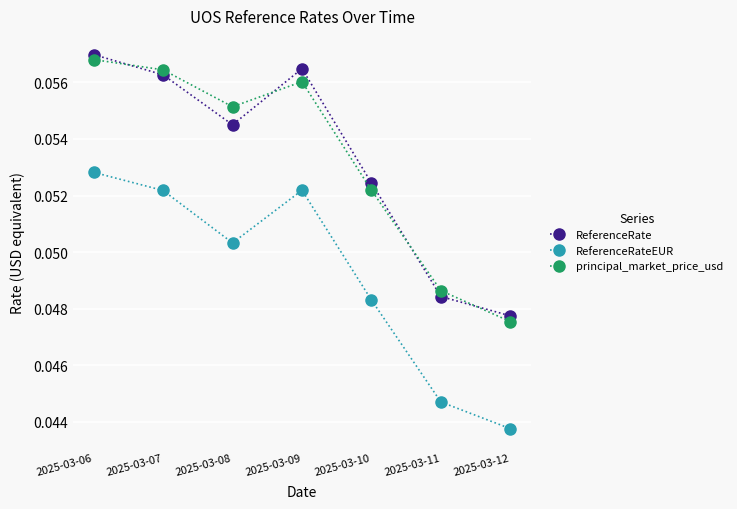

The ReferenceRate series shows 0.0 at 2025-03-10. True or false?

False